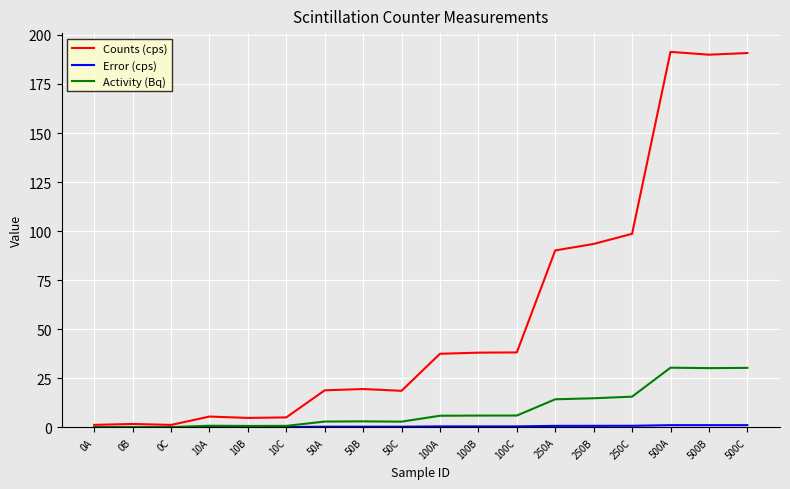

Which series has the largest range (max minus min)?

Counts (cps)